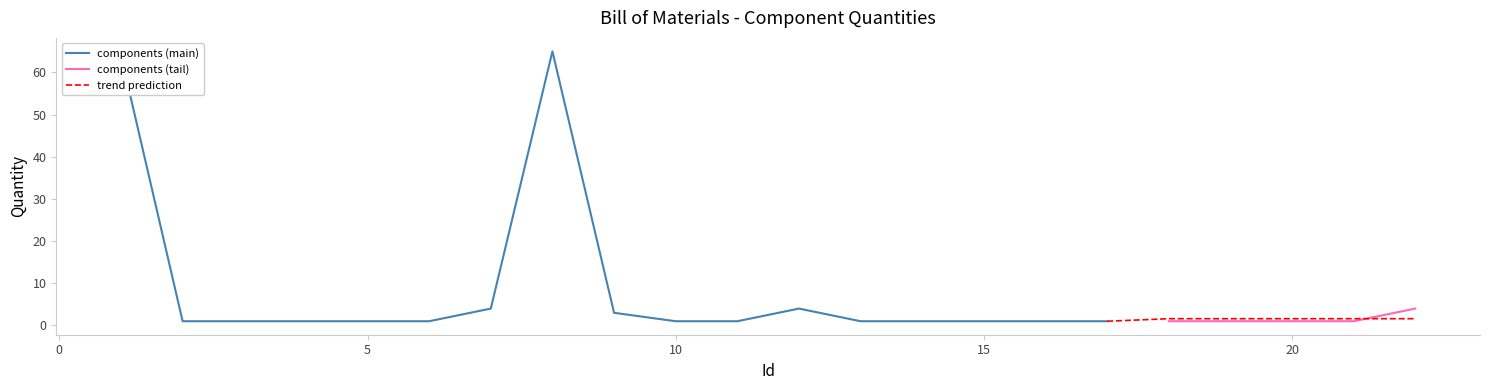

Reading left to right, list all the values displayed in this chart.

1=64	2=1	3=1	4=1	5=1	6=1	7=4	8=65	9=3	10=1	11=1	12=4	13=1	14=1	15=1	16=1	17=1	18=1	19=1	20=1	21=1	22=4